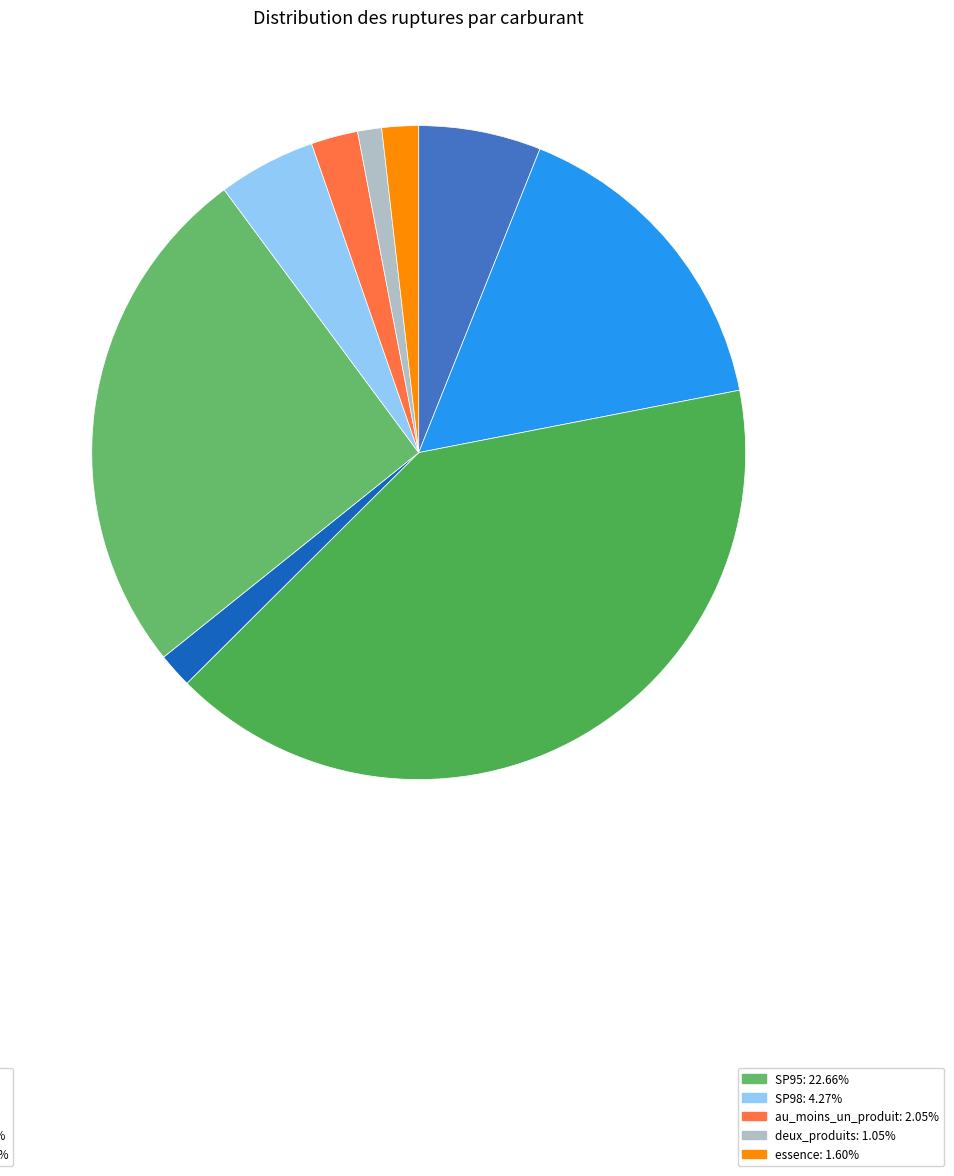

How many slices are in this pie chart?

9